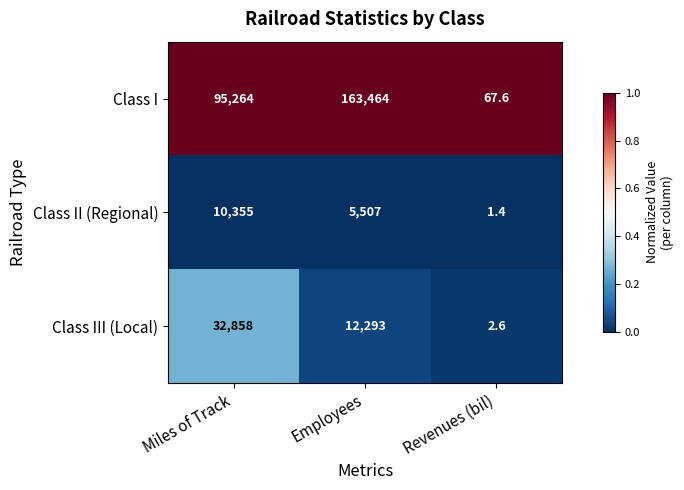

Which series changed the most between Miles of Track and Employees?

Class I